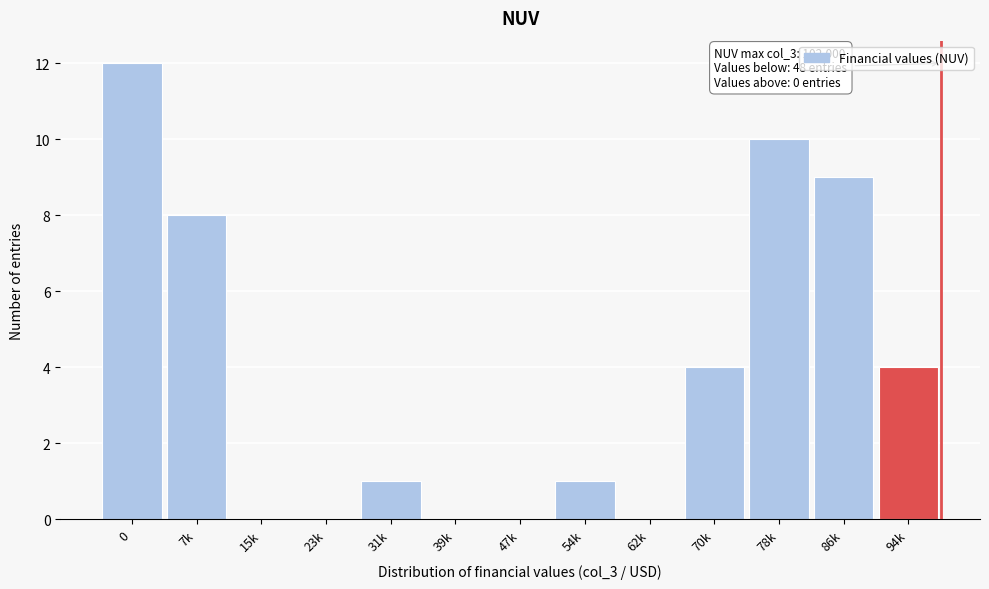

Reading right to left, extract all data points from this chart.

94k=4	86k=9	78k=10	70k=4	62k=0	54k=1	47k=0	39k=0	31k=1	23k=0	15k=0	7k=8	0=12